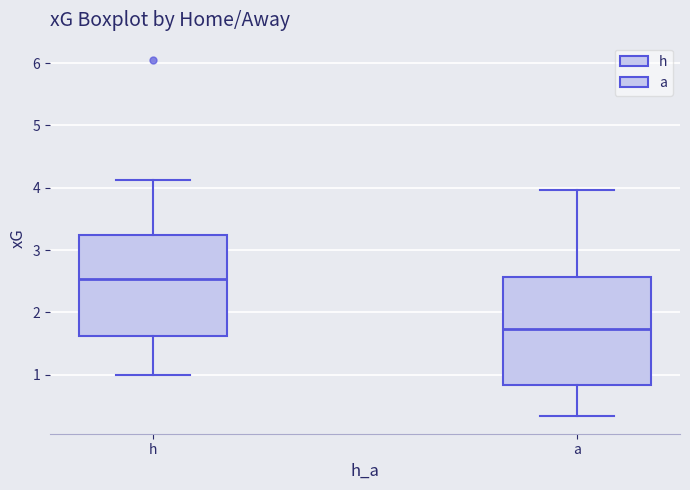

Which box is the tallest, from its lower edge to its upper edge?

a